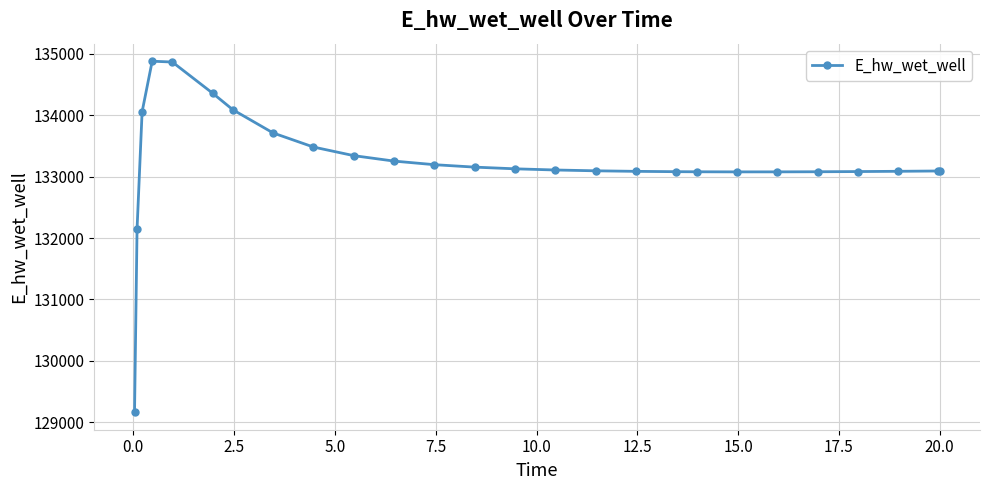

What is the maximum value shown in the chart?

134879.4